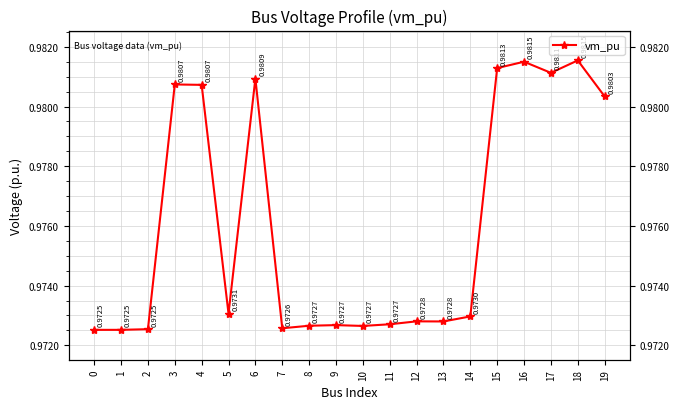

True or false: the data shows 1.4 at 13.

False